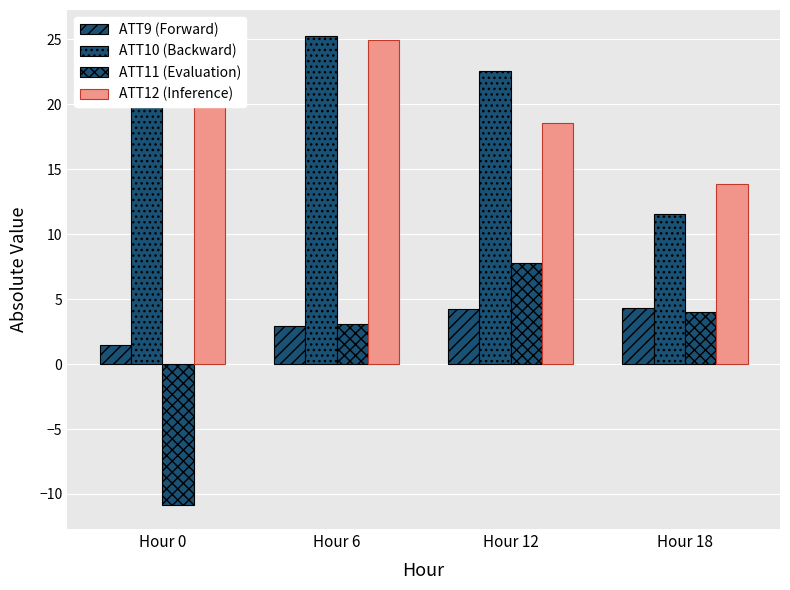

How many data points in ATT10 (Backward) are above 25?

2